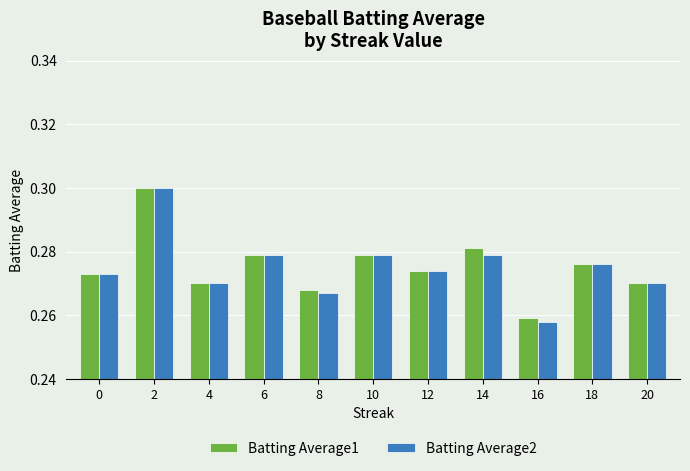

What is the sum of all Batting Average2 values?

3.0